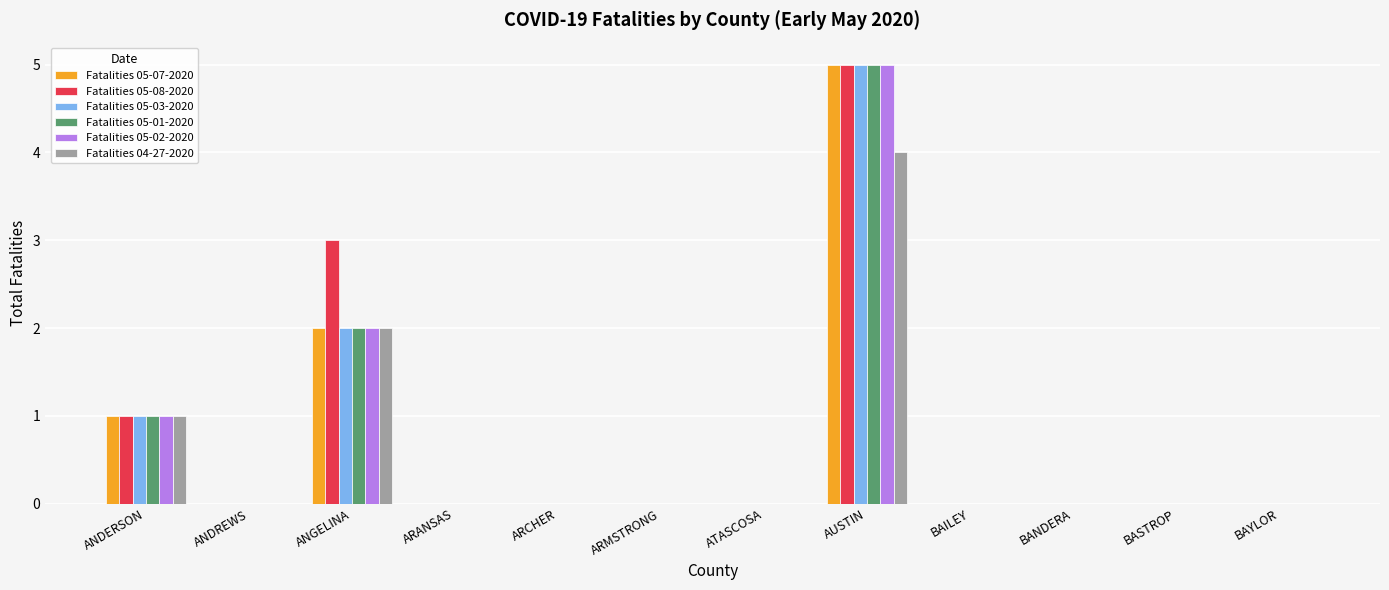

At which category is the sum across all series the highest?

AUSTIN